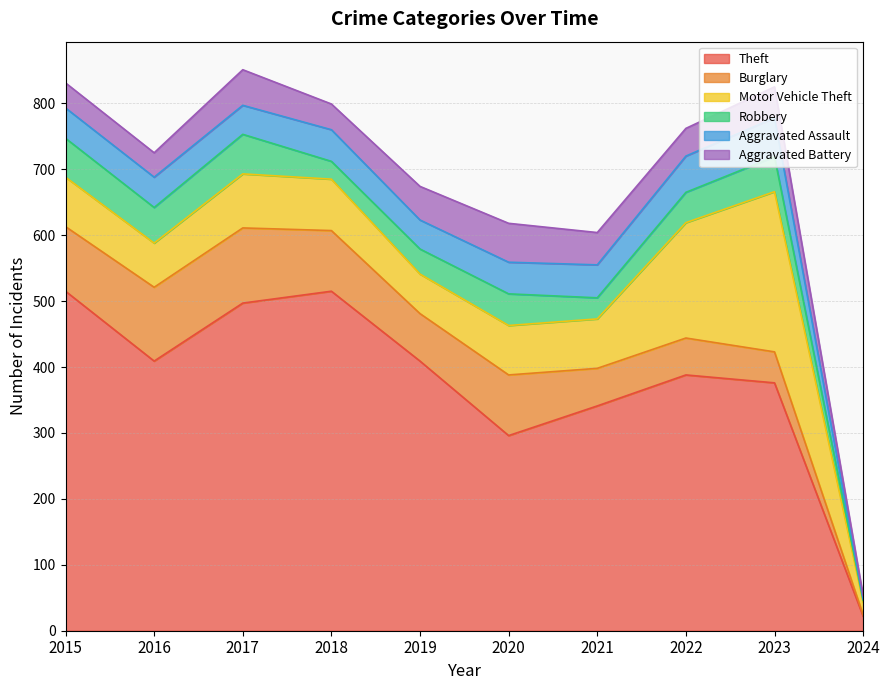

Rank the categories by Aggravated Assault value from lowest to highest.

2024, 2017, 2019, 2015, 2016, 2018, 2020, 2021, 2022, 2023